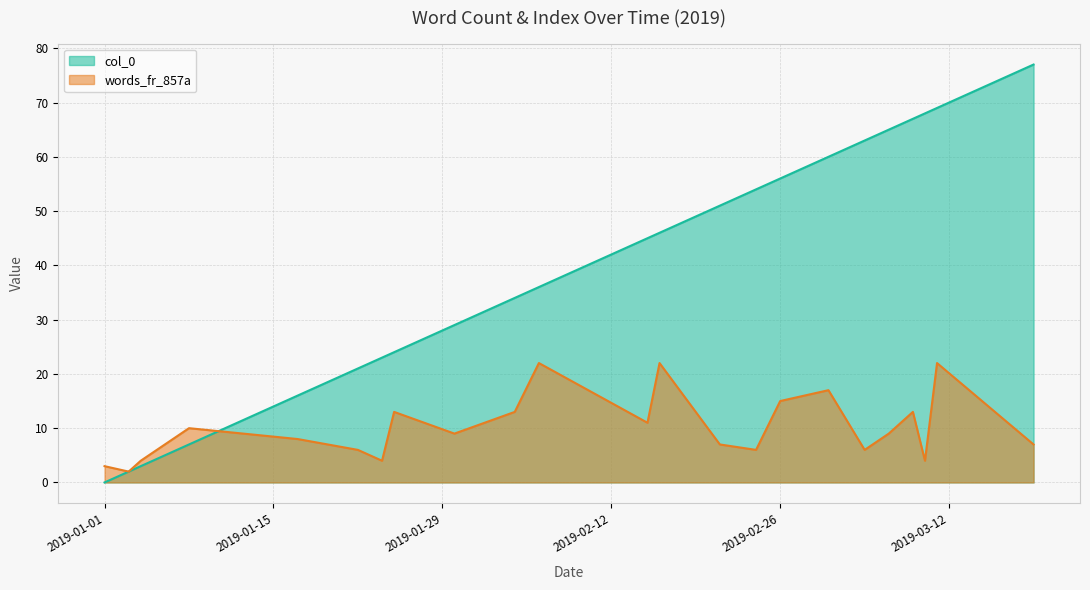

True or false: words_fr_857a has more than 0 interior local peaks.

True